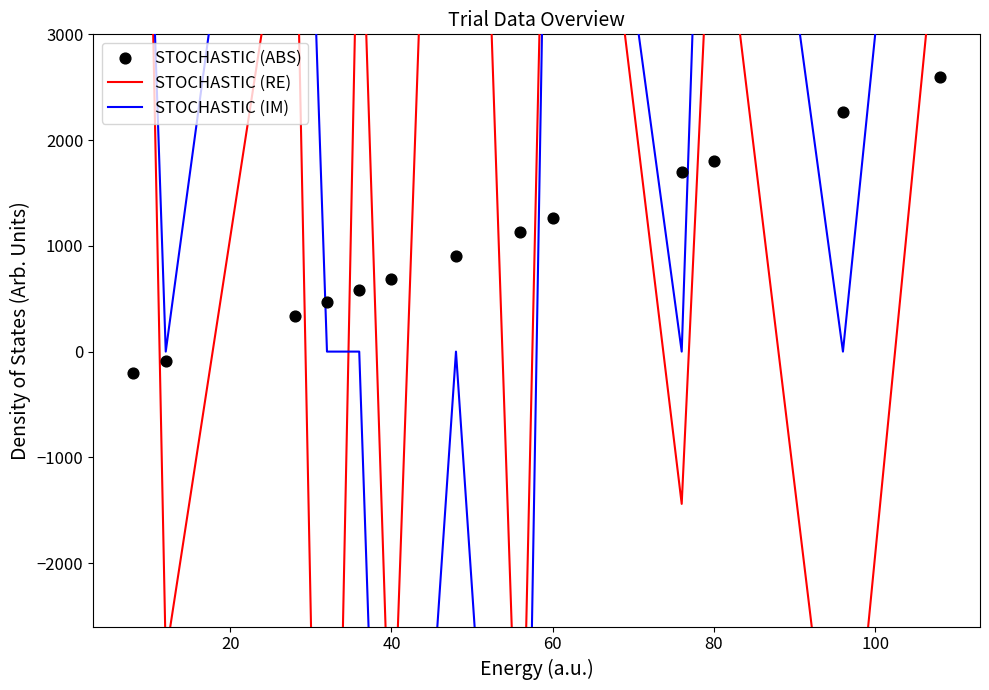

At how many categories does at least one series exceed -9103?

13